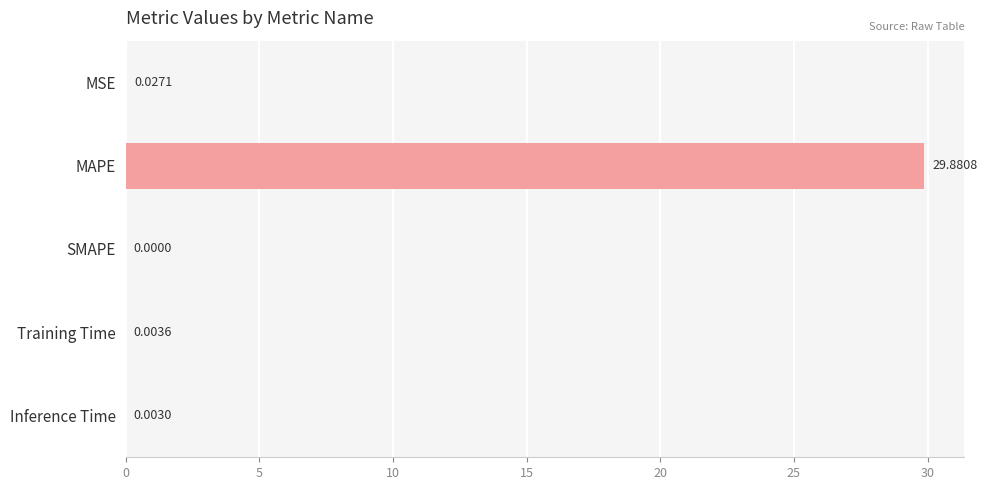

Are the bars grouped side by side (vs. stacked)?

No